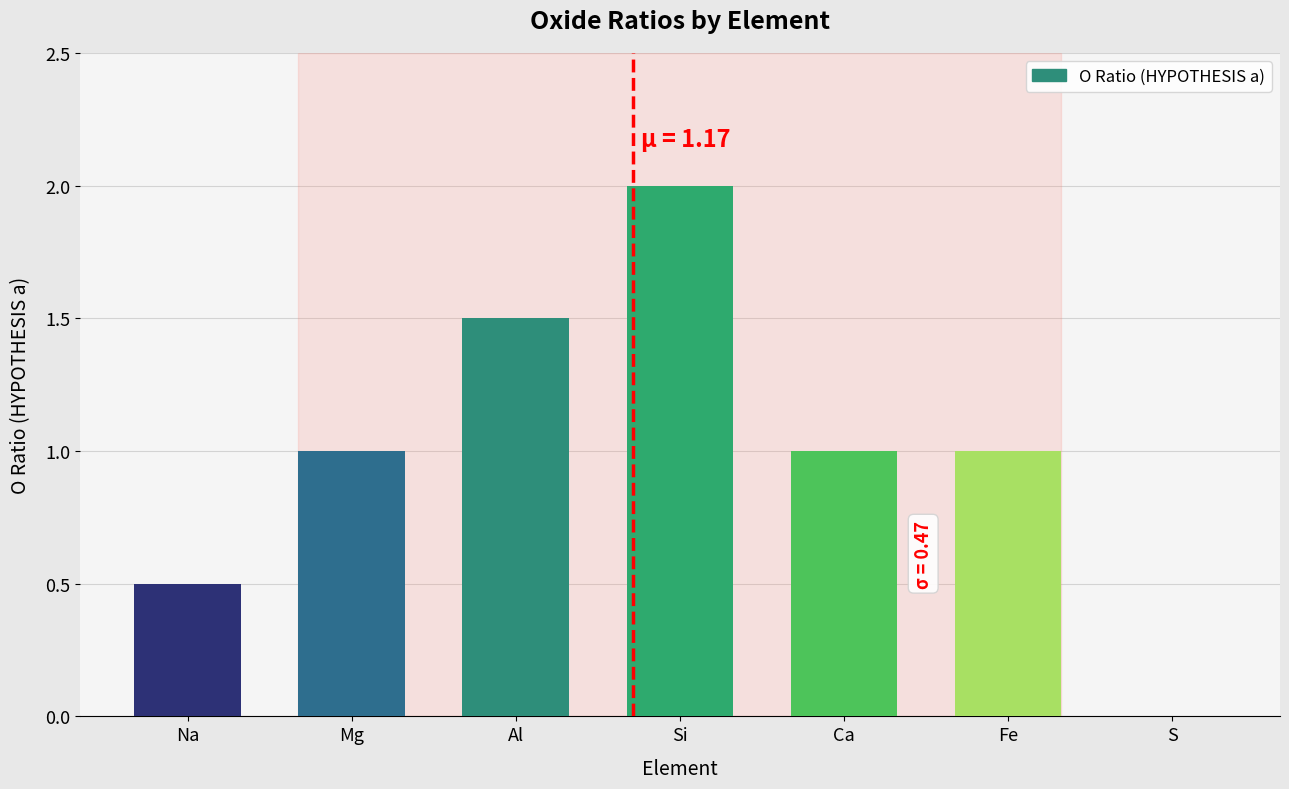

The chart shows a value of 1.4 at Mg. True or false?

False